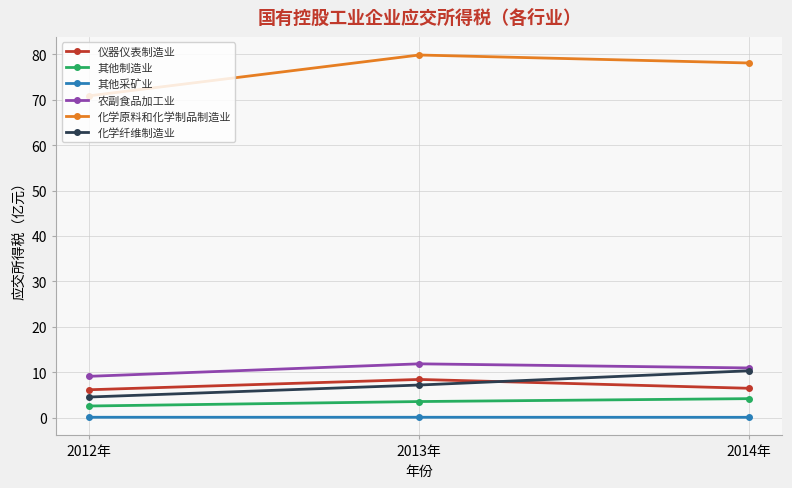

Which series has the largest total across all categories?

化学原料和化学制品制造业